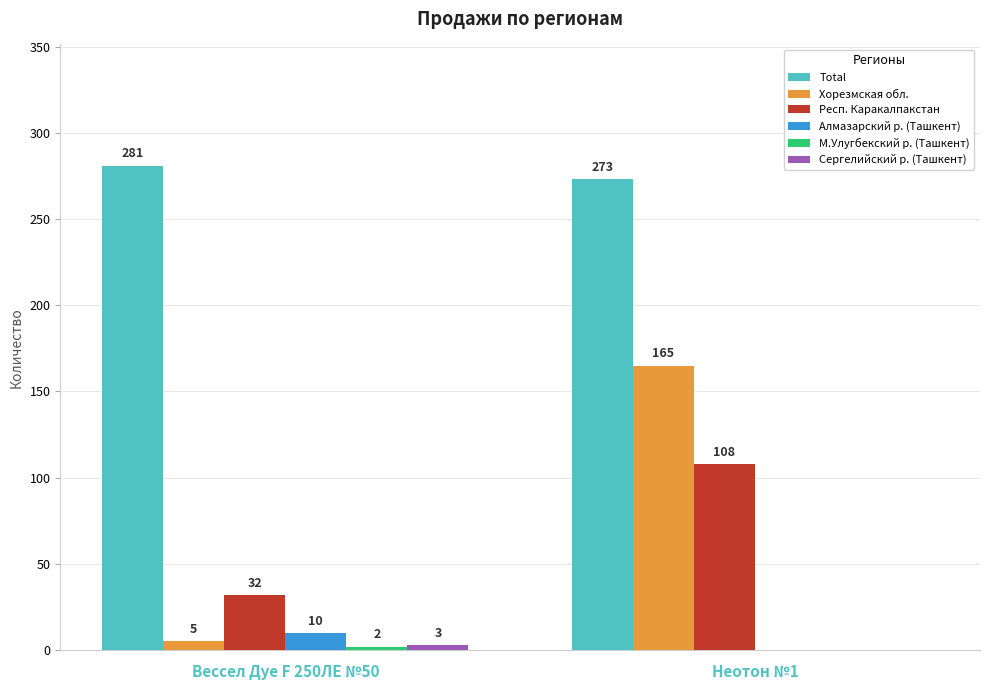

True or false: Респ. Каракалпакстан has a value of 188 at Неотон №1.

False